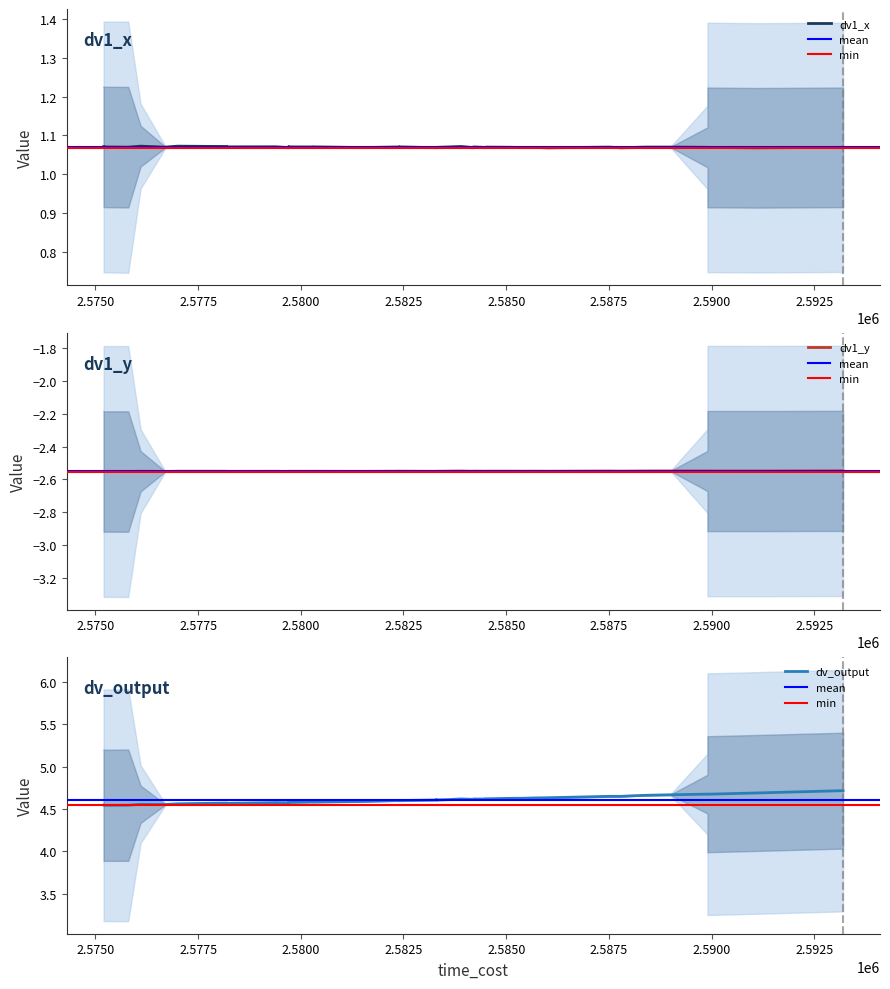

True or false: dv_output and dv1_x cross at least once.

False